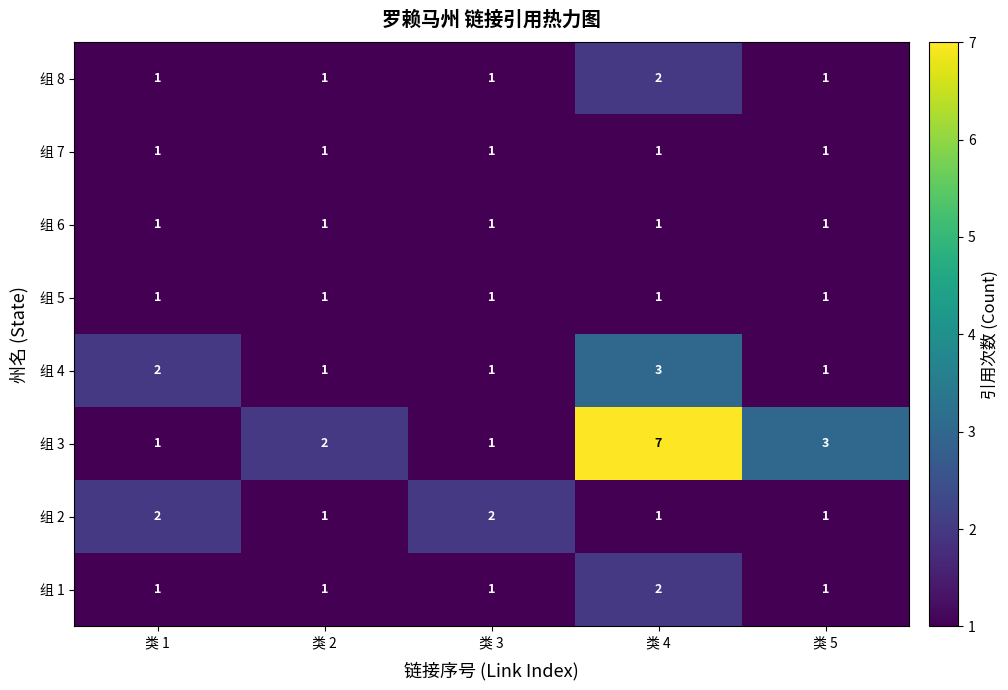

The 组 6 series shows 1 at 类 2. True or false?

True